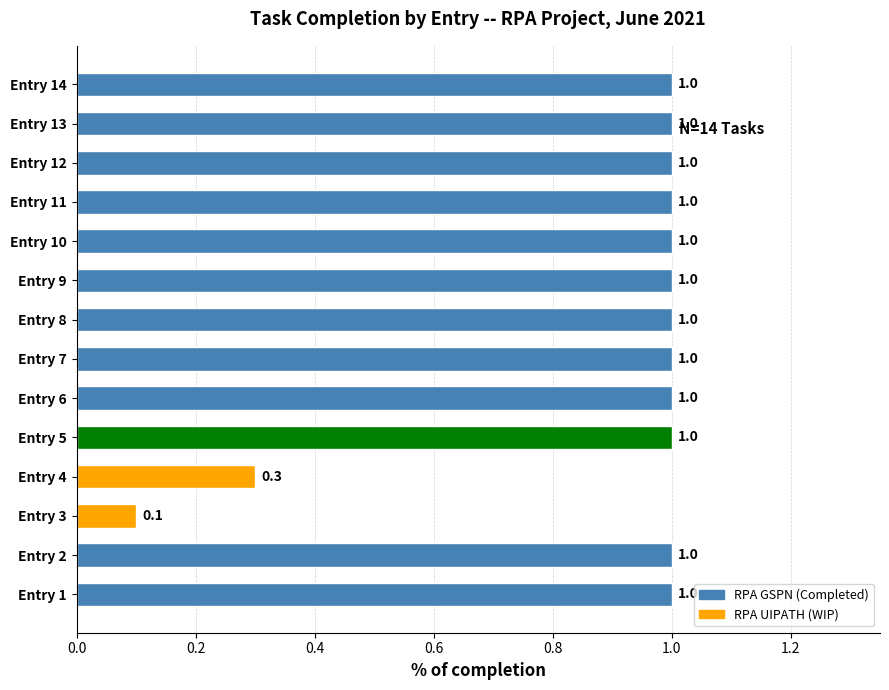

What is the sum of all values?

12.4